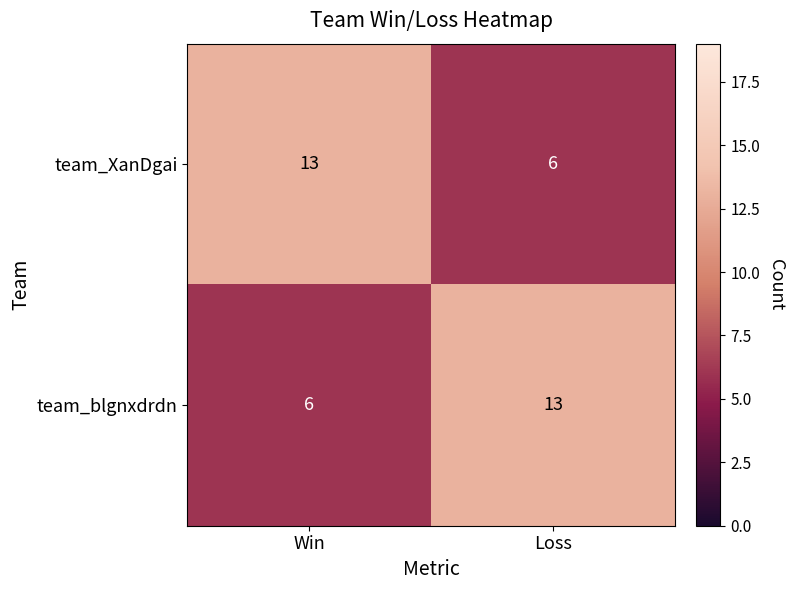

At which label is team_blgnxdrdn closest to 9?

Win